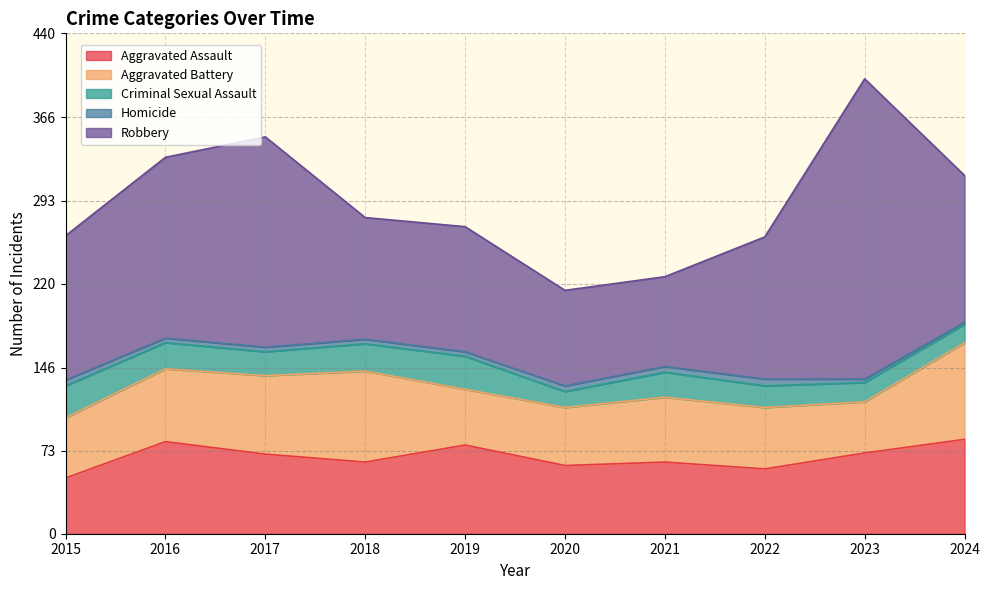

What is the sum of the Aggravated Assault values at 2024 and 2022?

140